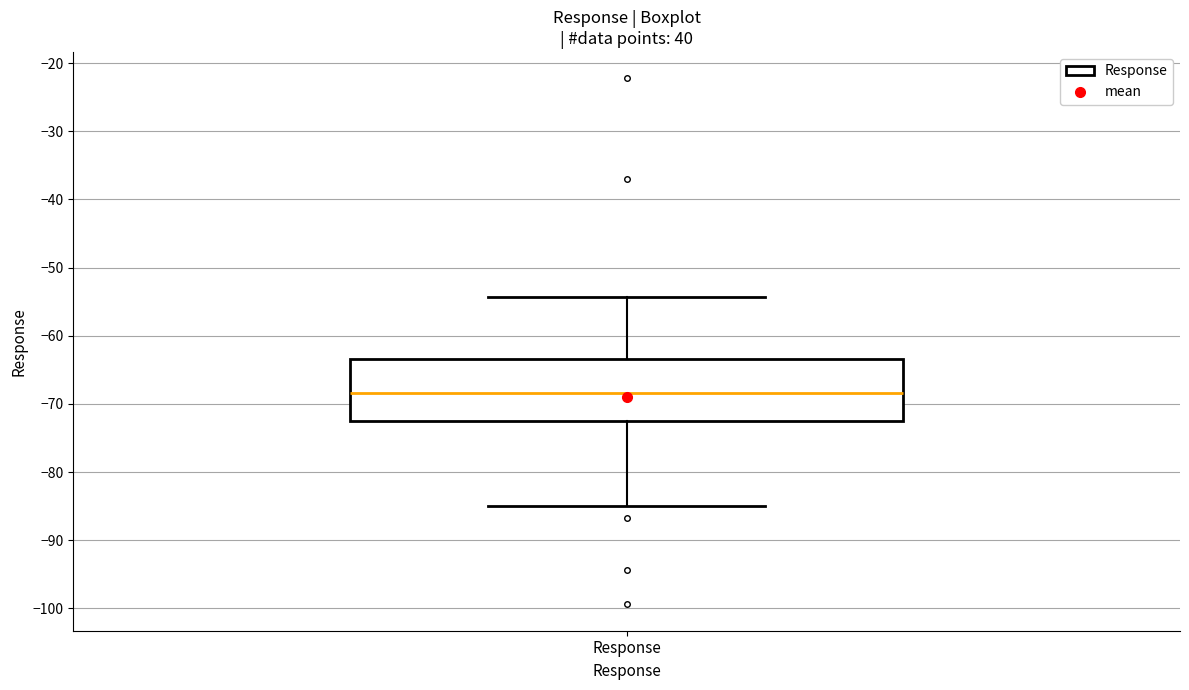

Transcribe this box plot: give where the median line is, the range the box spans, and where the two whiskers end, as read against the y-axis. The values are not printed on the chart, so give them approximately, as read against the axis.

median -68, box -72 to -63, whiskers -85 to -54